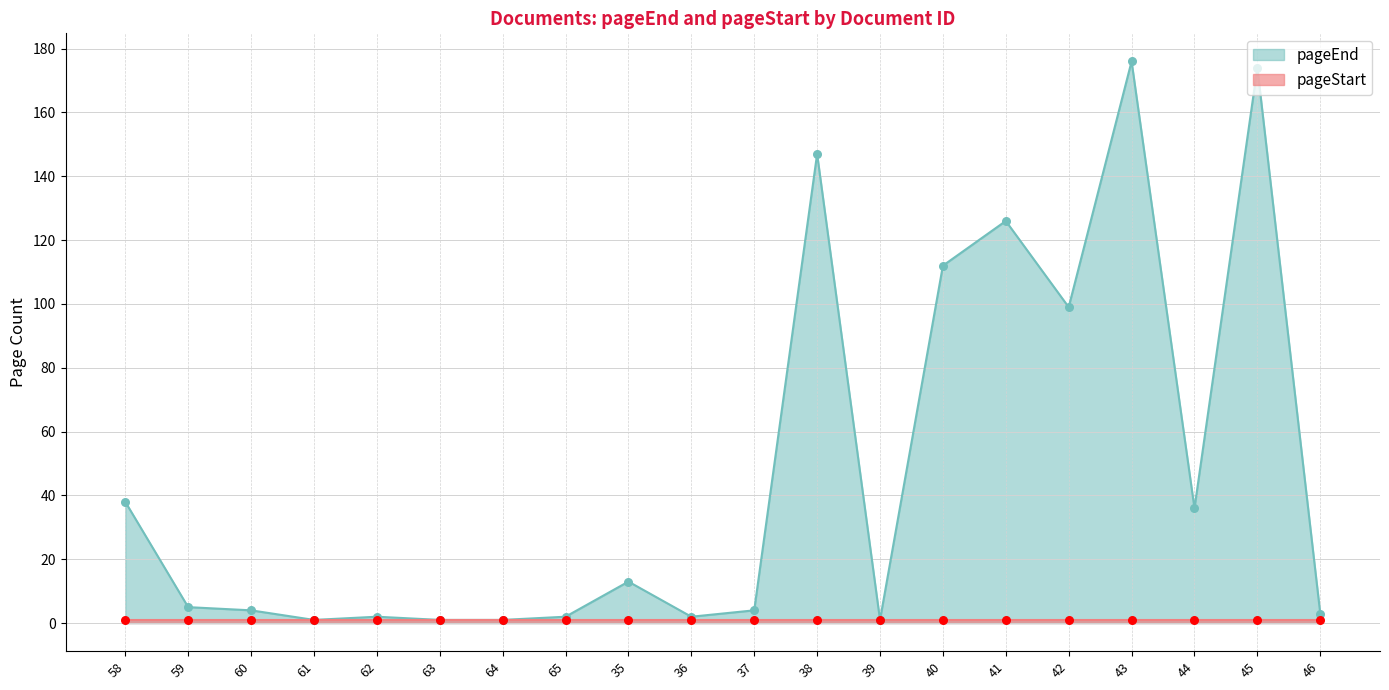

What is the change in value from 62 to 42?

+97